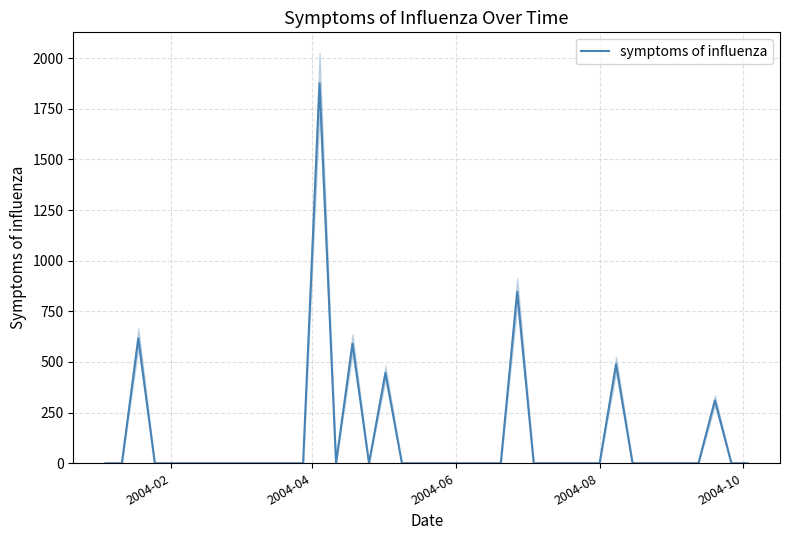

What is the greatest value displayed?

1875.7